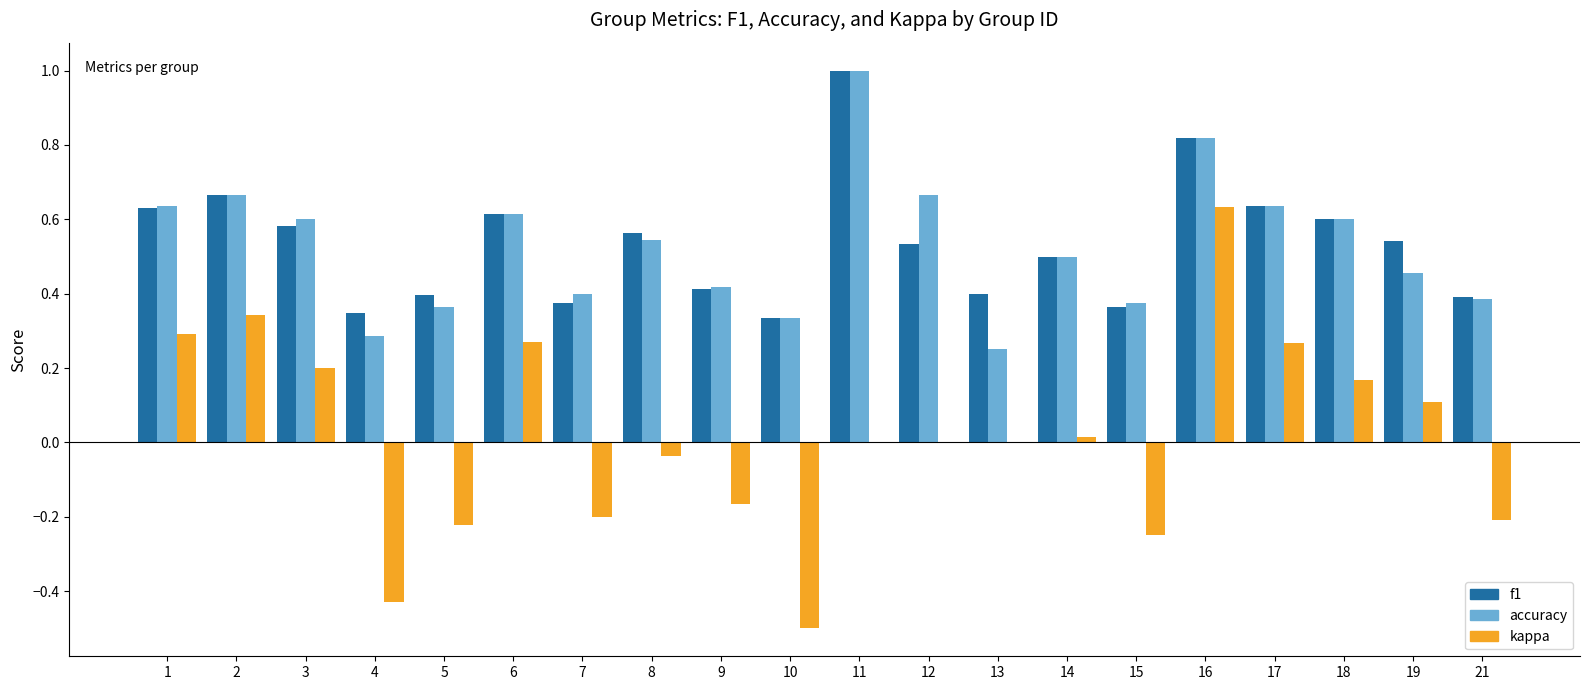

What are all the series names shown in the legend?

f1, accuracy, kappa